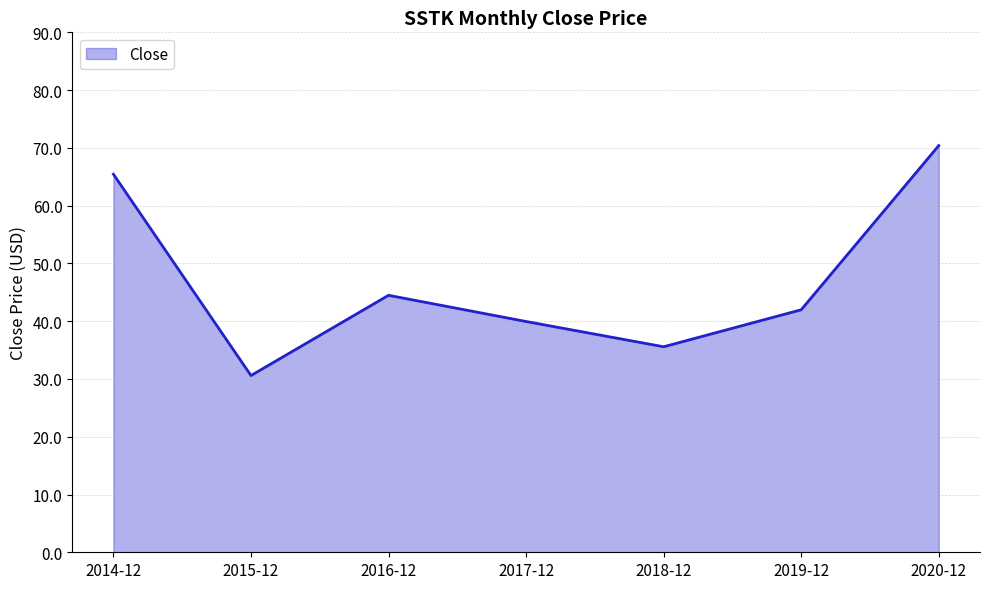

What position from the left is 2017-12?

4